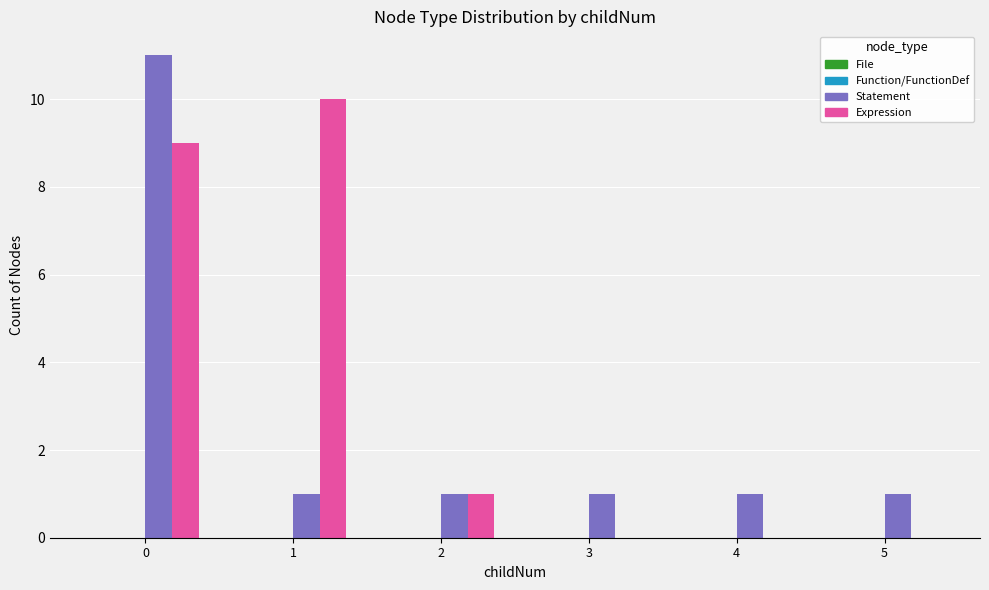

Reading right to left, what are all the values shown in this chart?

Statement: 5=1	4=1	3=1	2=1	1=1	0=11
Expression: 5=0	4=0	3=0	2=1	1=10	0=9